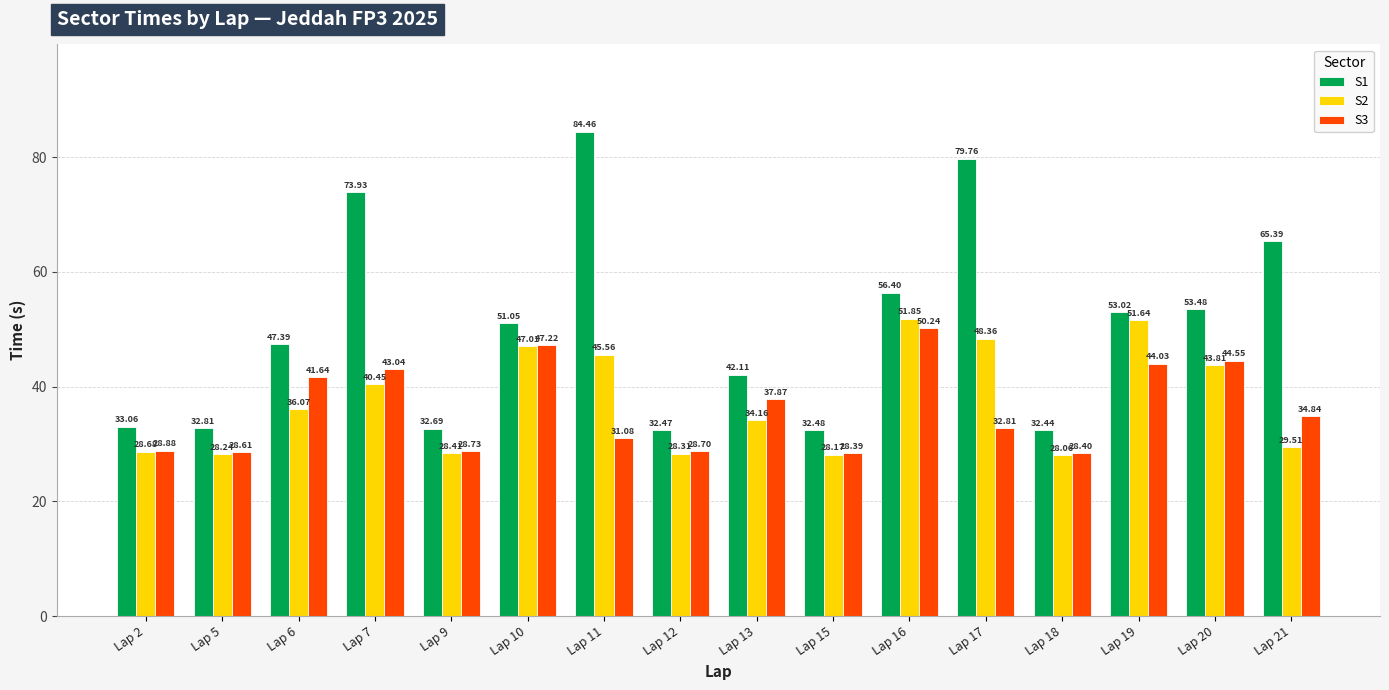

At which category is the sum across all series the highest?

Lap 11